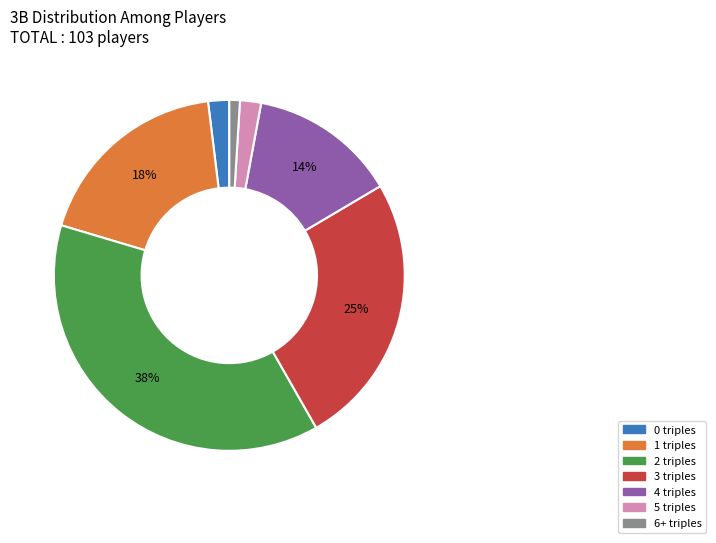

To the nearest percent, what is the difference between the largest and smallest slice percentages?

37%